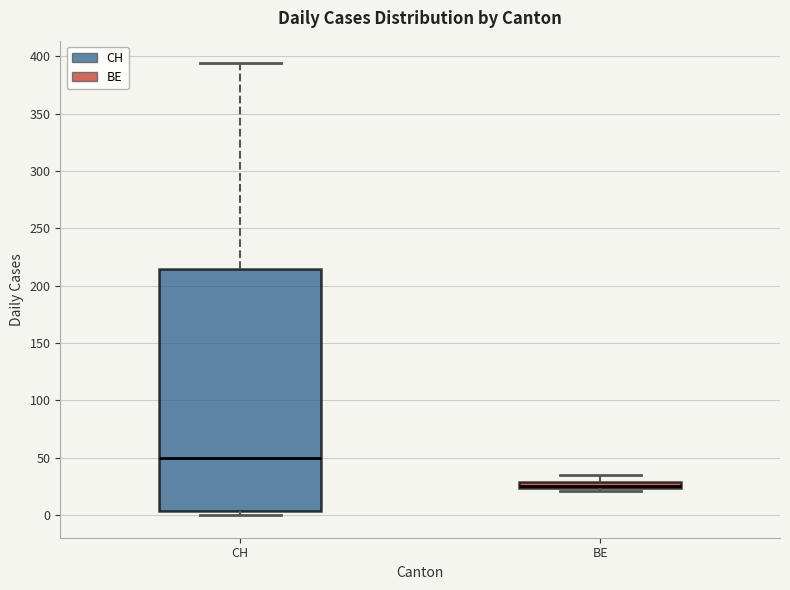

Comparing the boxes themselves (not the whiskers), which one is the tallest?

CH